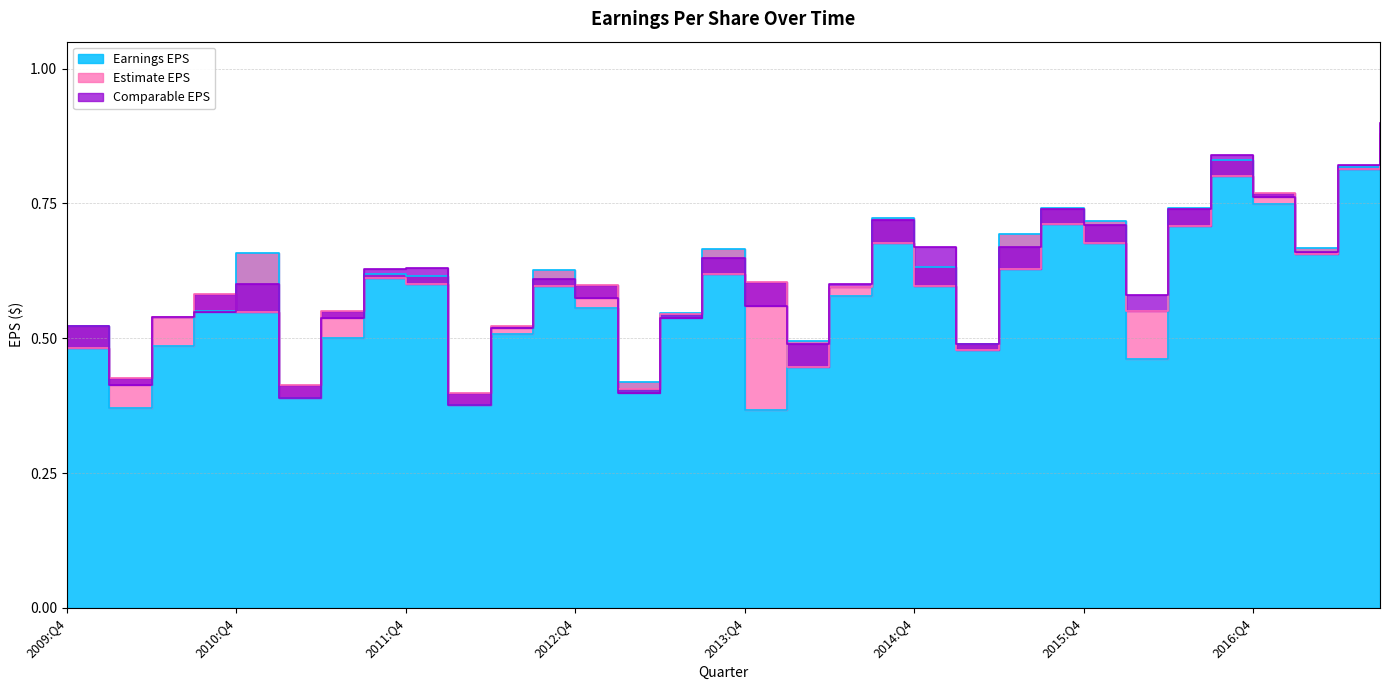

At which label is Earnings EPS closest to 0?

2013:Q4